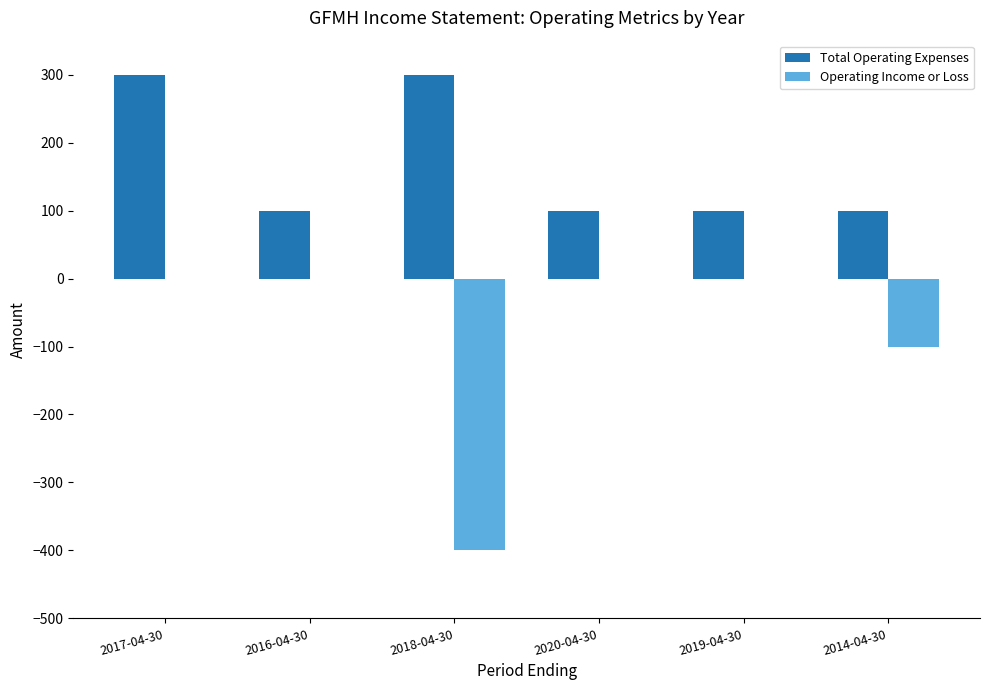

Reading left to right, what are all the values shown in this chart?

Total Operating Expenses: 2017-04-30=300	2016-04-30=100	2018-04-30=300	2020-04-30=100	2019-04-30=100	2014-04-30=100
Operating Income or Loss: 2017-04-30=0	2016-04-30=0	2018-04-30=-400	2020-04-30=0	2019-04-30=0	2014-04-30=-100